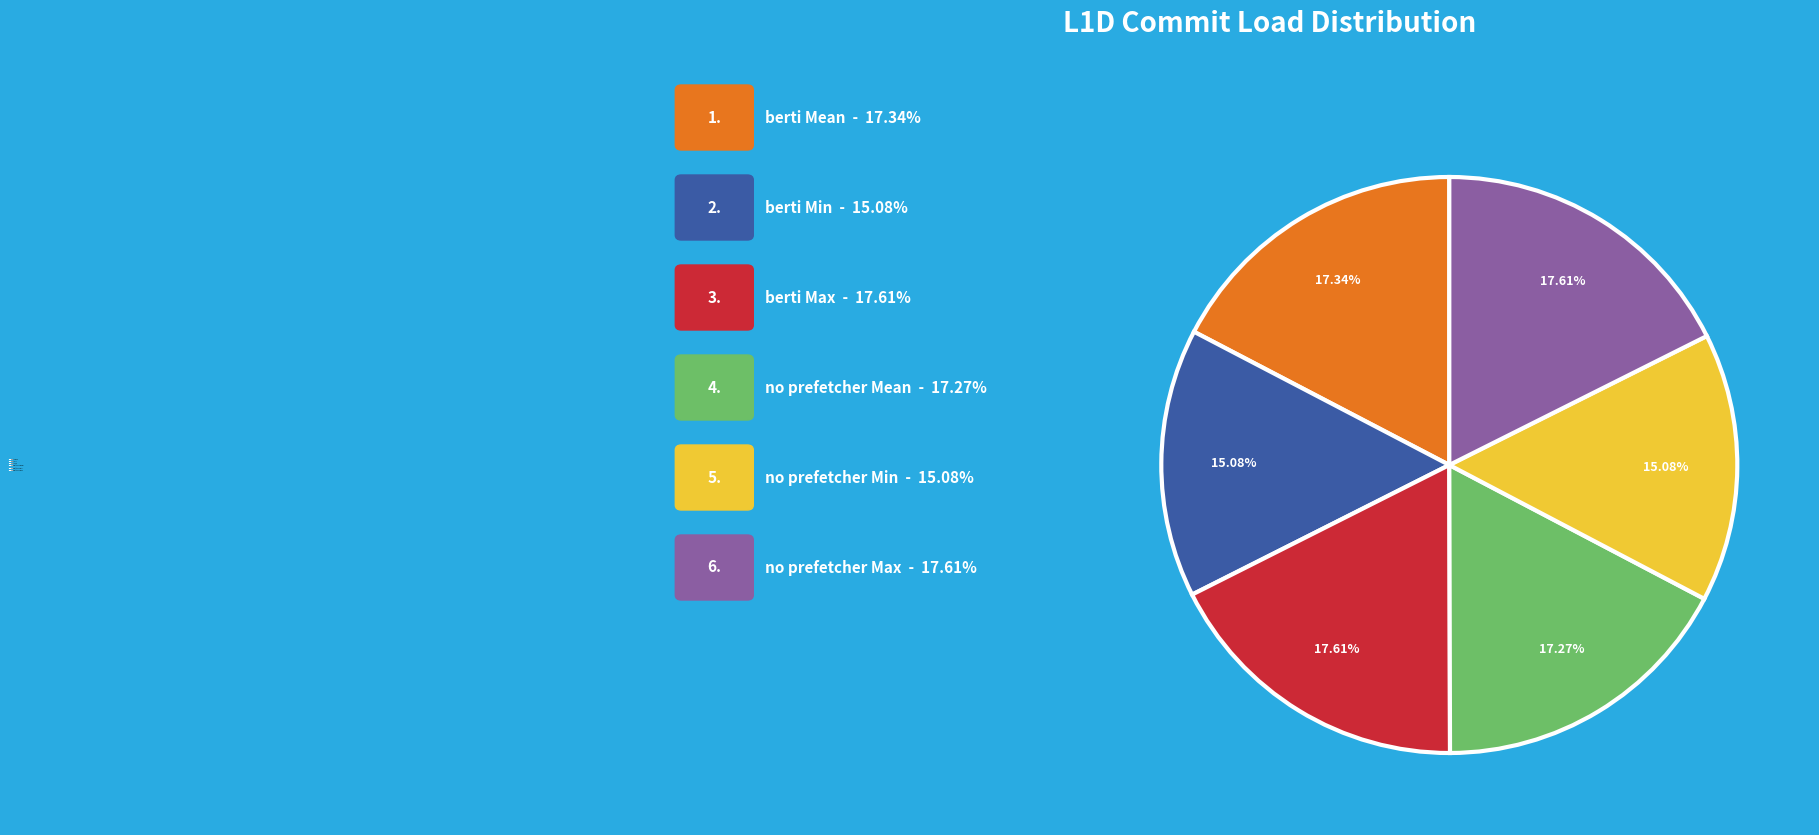

How many slices are in this pie chart?

6